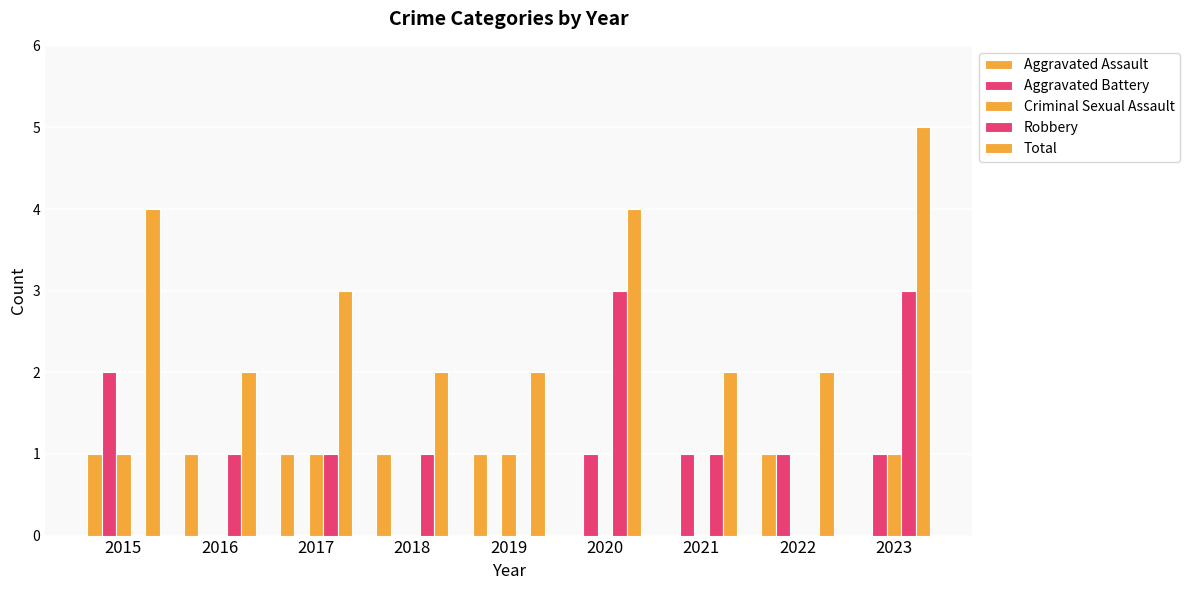

How many data points does each series have?

9